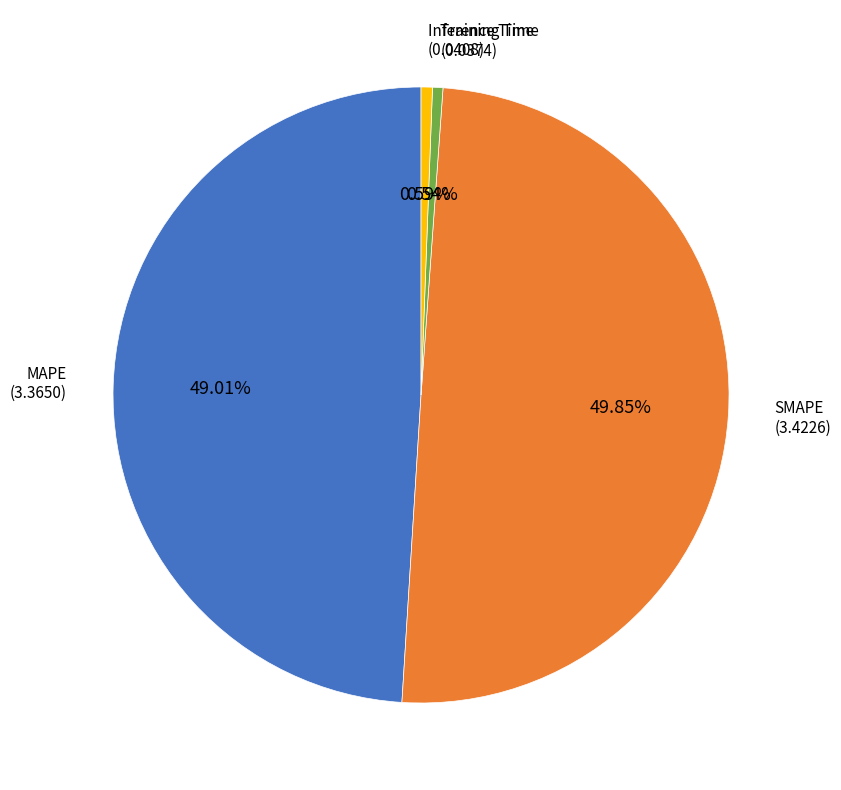

Does Inference Time represent more than half of the total?

No